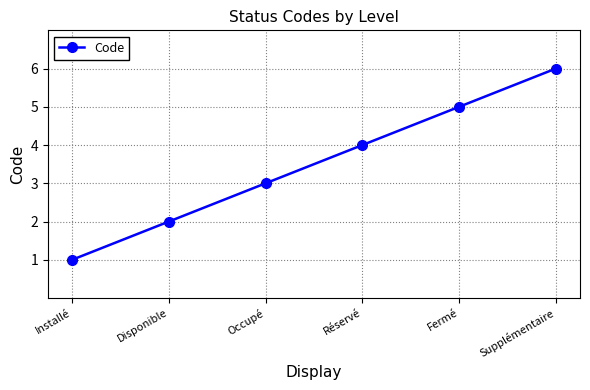

Reading right to left, transcribe all the data shown in this chart.

6	5	4	3	2	1